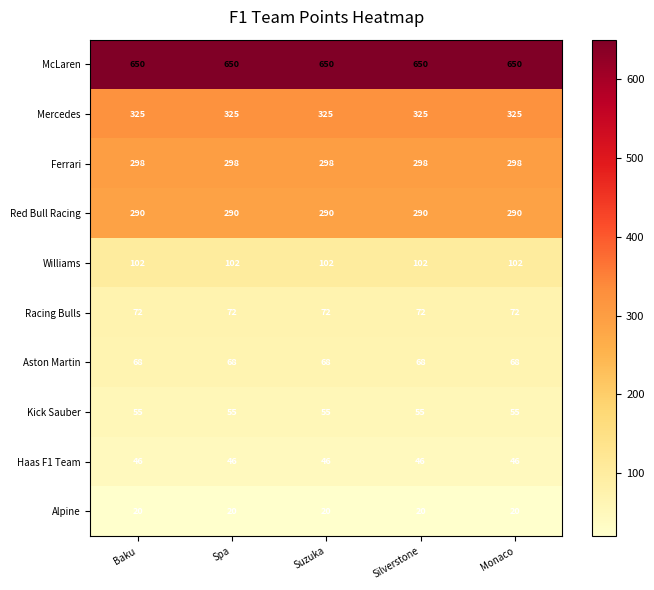

Read the Racing Bulls value at Suzuka.

72